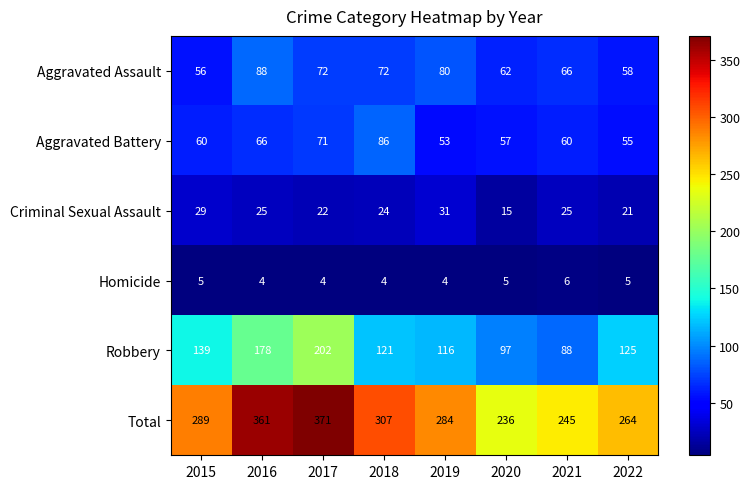

What is the smallest value displayed?

4